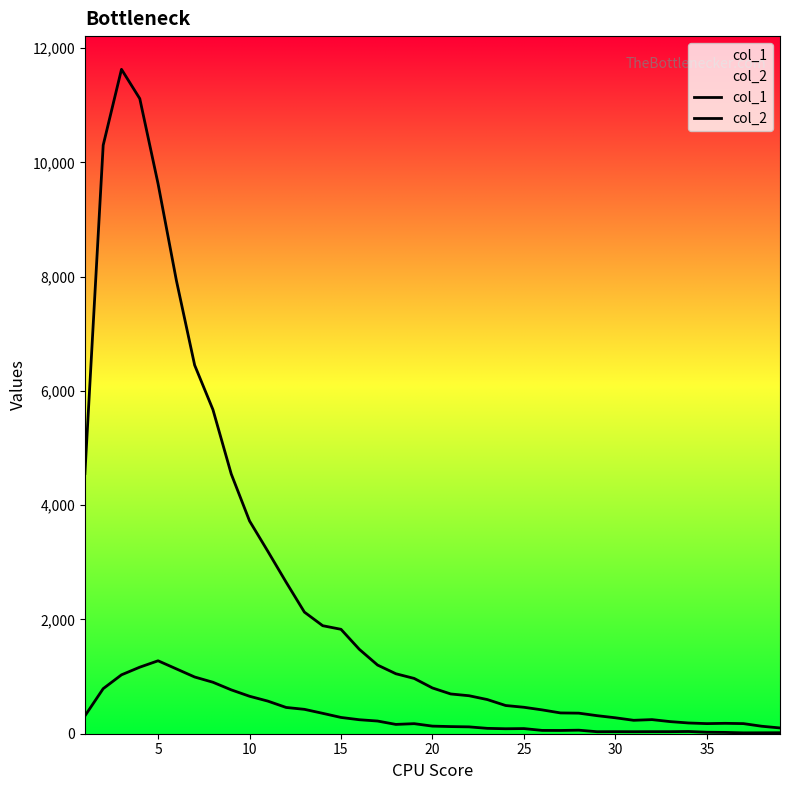

The col_1 series shows 235 at 30. True or false?

True